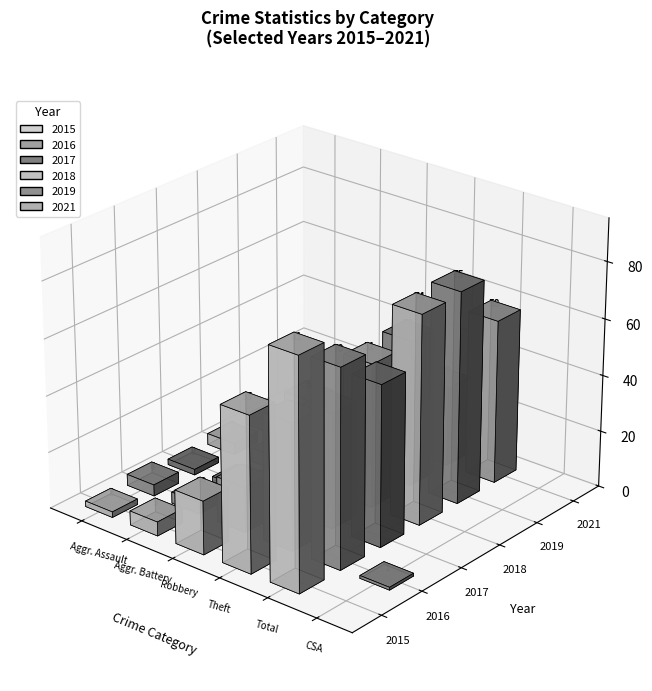

The 2018 series shows 42 at Criminal Sexual Assault. True or false?

False